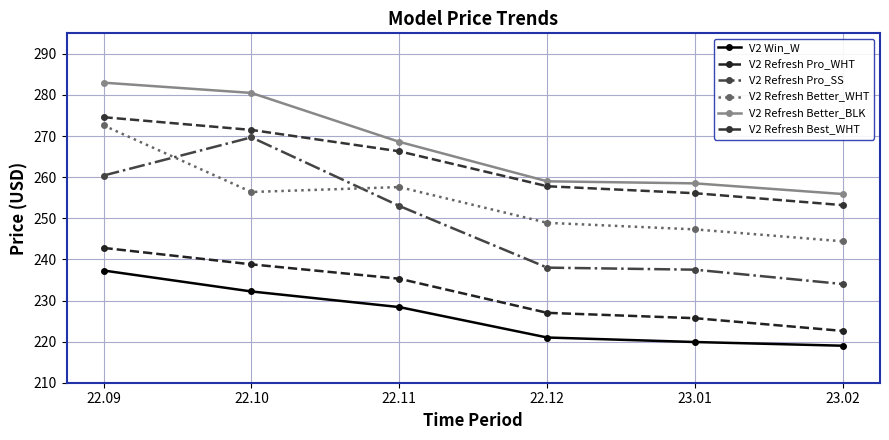

What is the label of the 4th point from the left?

22.12